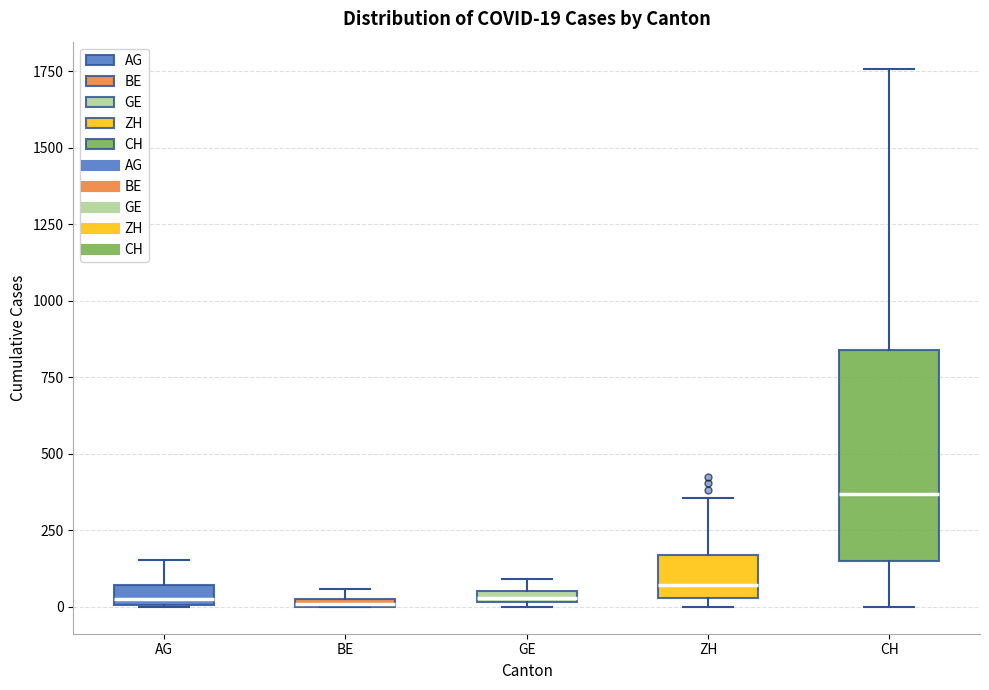

Which box's median line is the highest?

CH